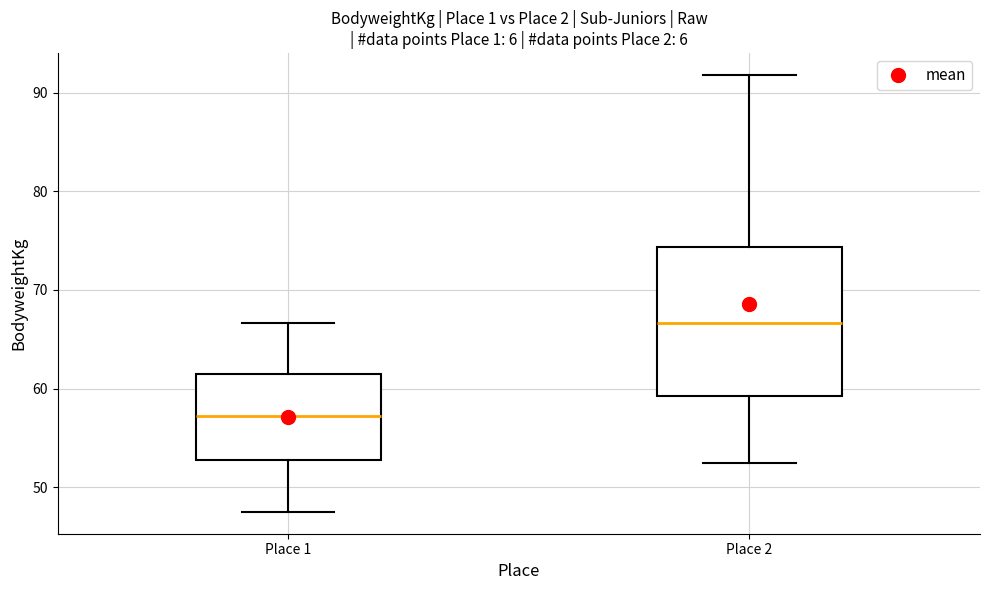

Reading left to right, transcribe this box plot: for each box, give where its median line is, the range the box spans, and where its two whiskers end, as read against the y-axis. The values are not printed on the chart, so give them approximately, as read against the axis.

Place 1: median 57, box 53 to 61, whiskers 48 to 67
Place 2: median 67, box 59 to 74, whiskers 53 to 92